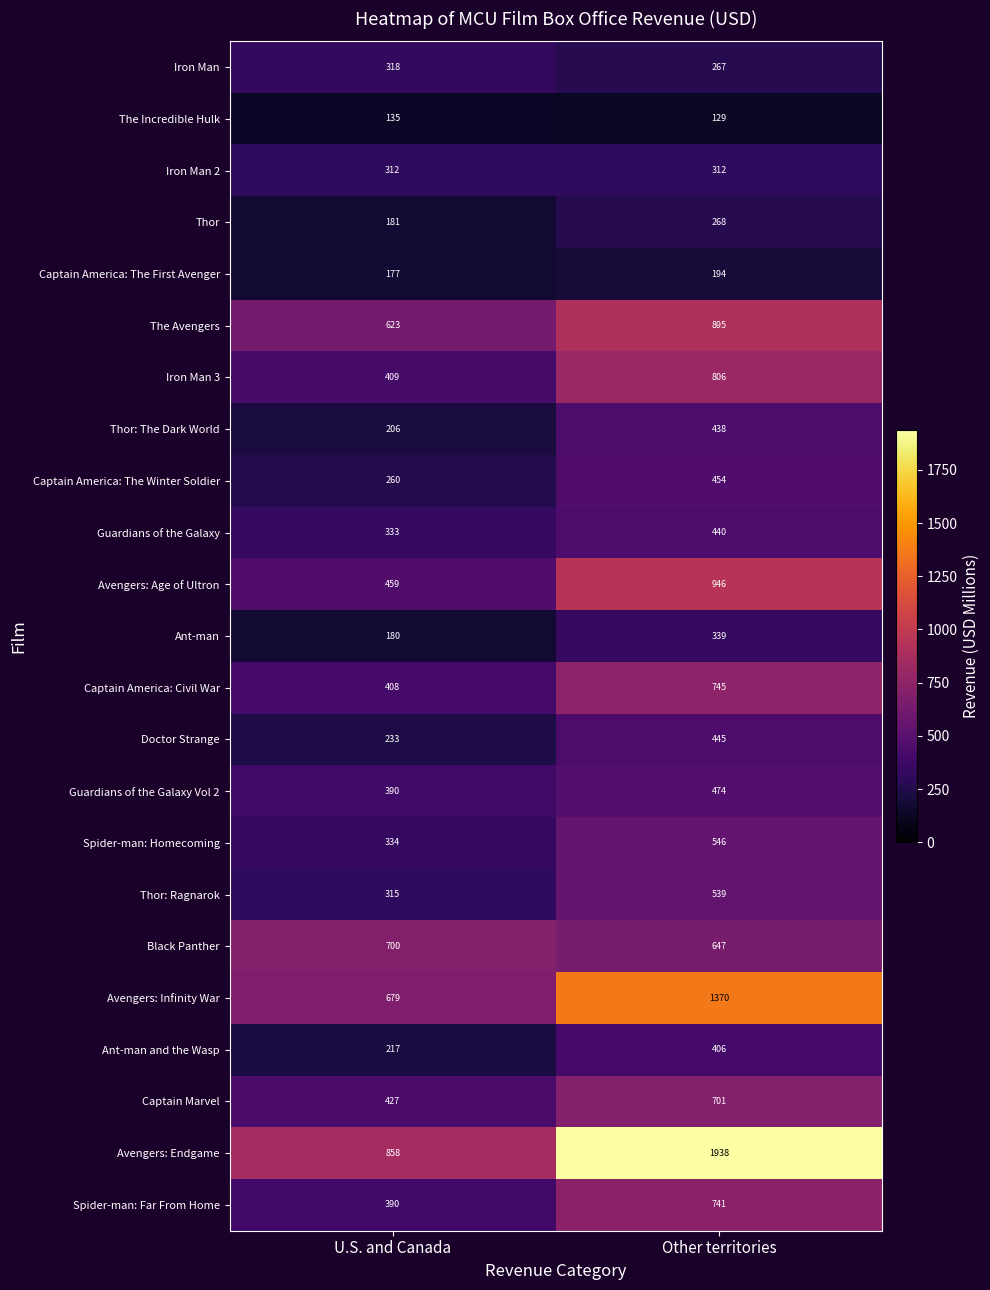

What is the minimum value shown in the chart?

129